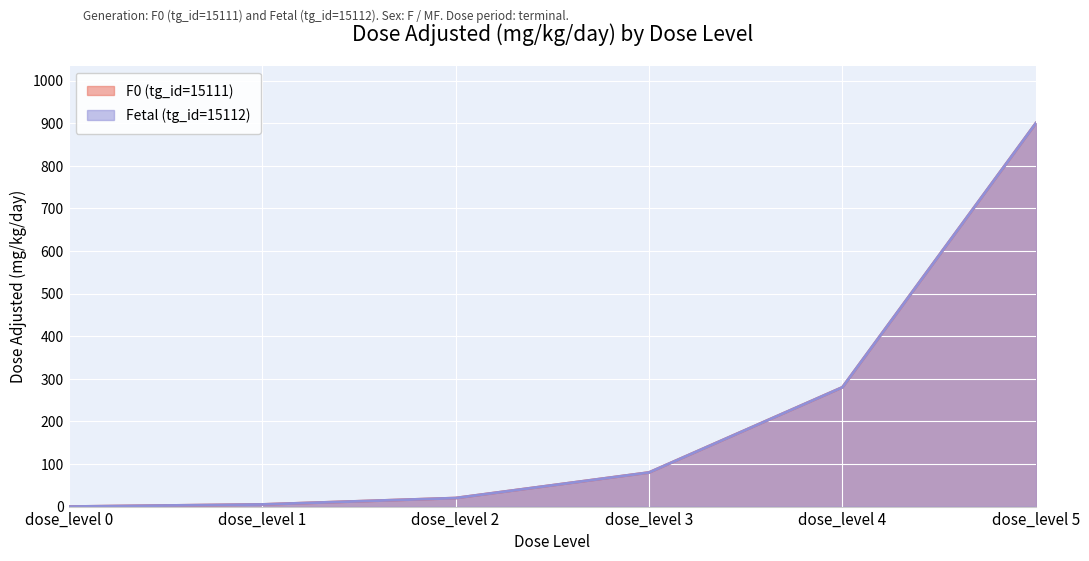

True or false: Fetal (tg_id=15112) has more than 0 points higher than both neighbors.

False